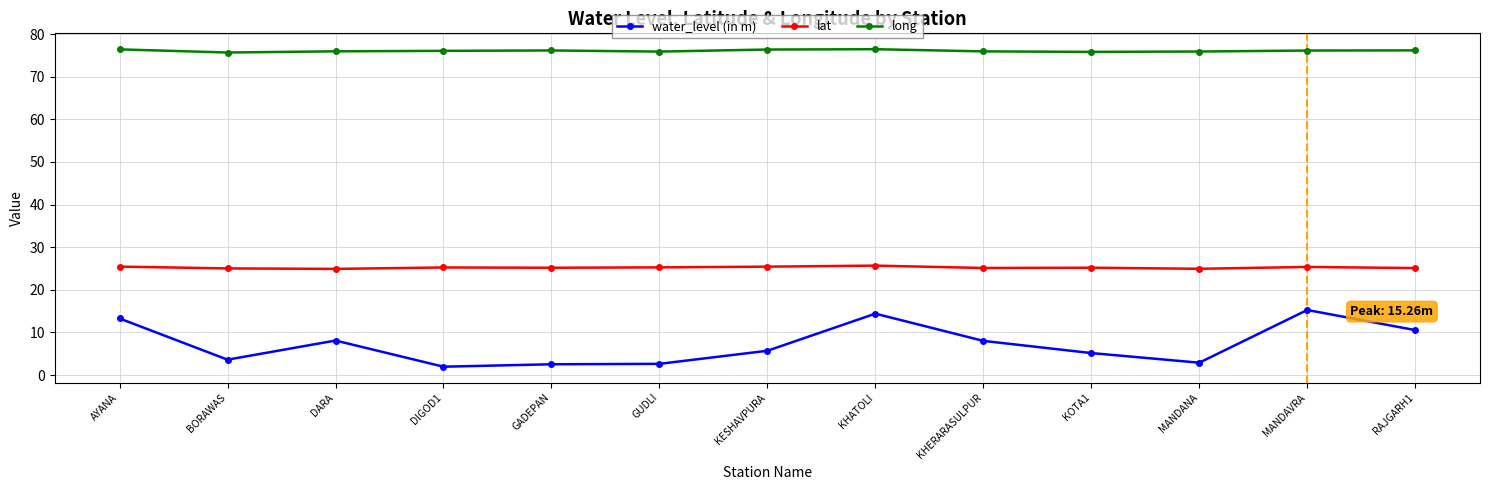

What is the label of the 11th point from the right?

DARA